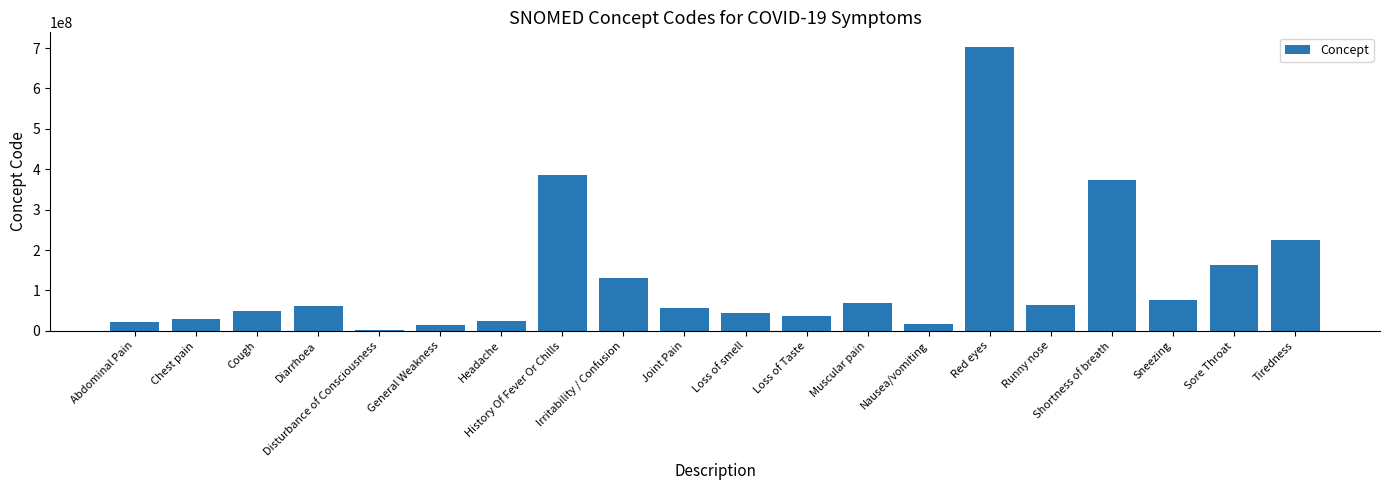

What is the sum of all values?

2553104084